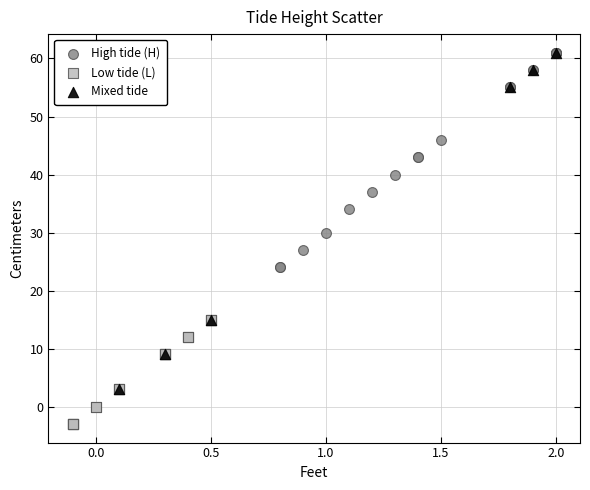

Which series has the largest Y range (max minus min)?

Mixed tide